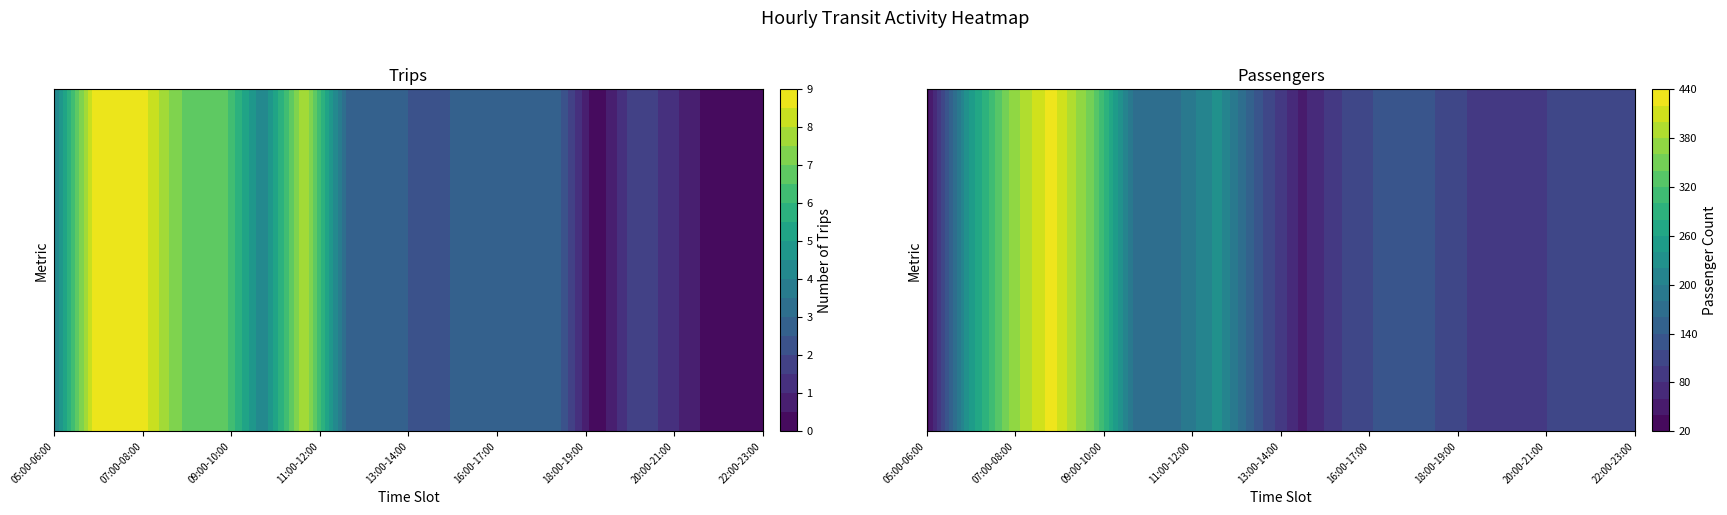

What is the difference between the second highest and minimum values in the Trips series?

9